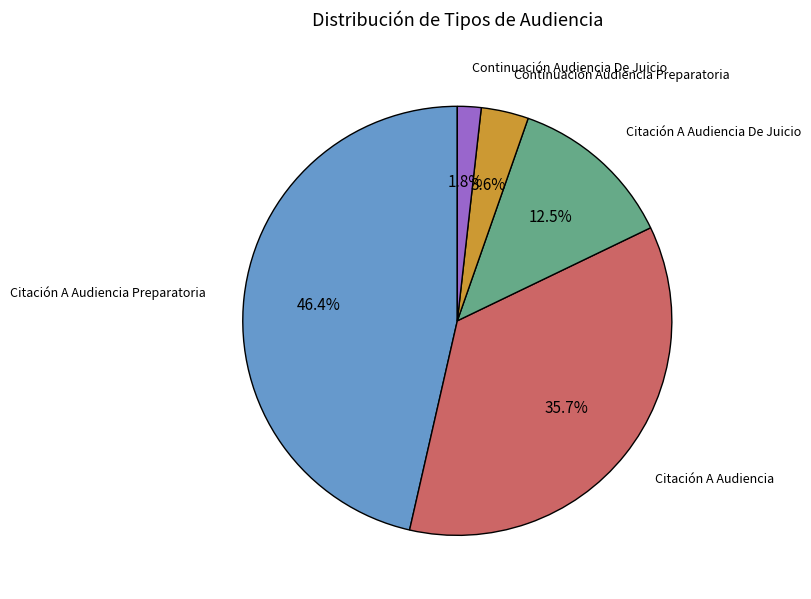

To the nearest percent, what is the average slice percentage?

20%